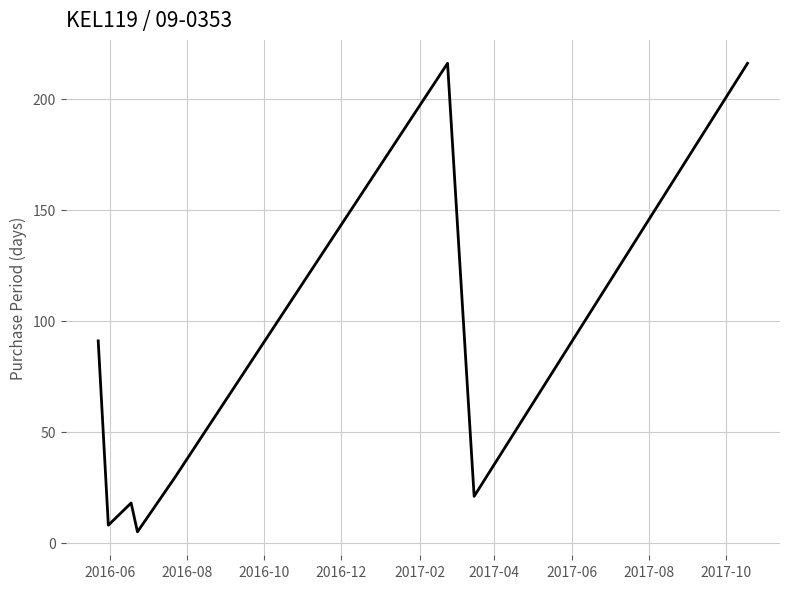

What is the difference between the maximum and minimum values?

211